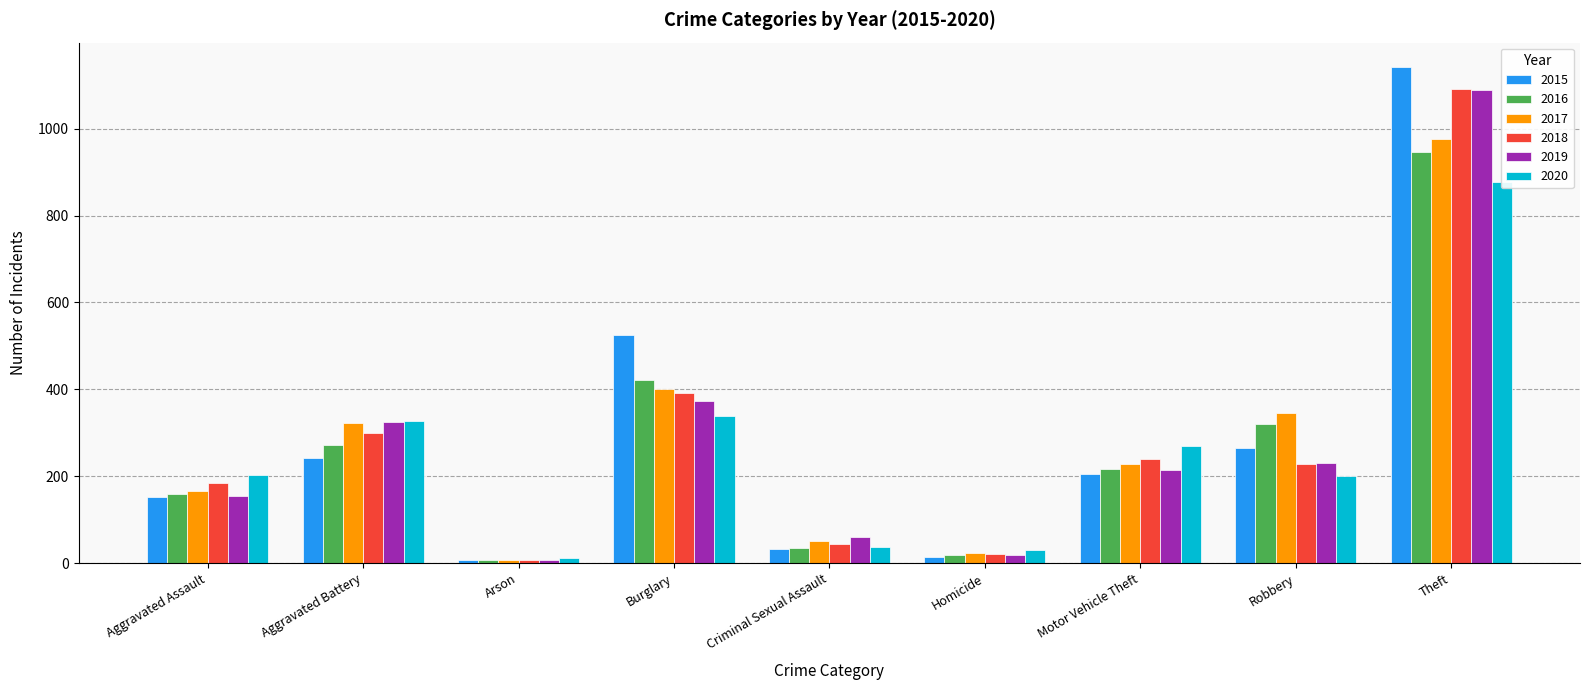

What is the value of the 2020 bar at the 9th from the left?

878